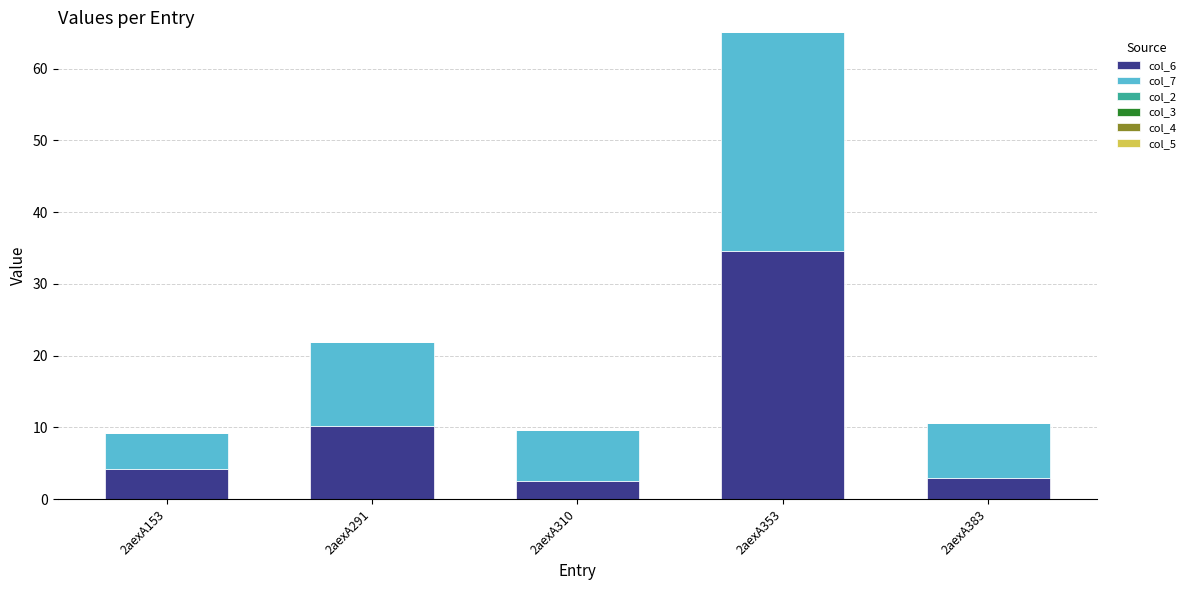

What is the difference between the col_6 values at 2aexA153 and 2aexA310?

1.7